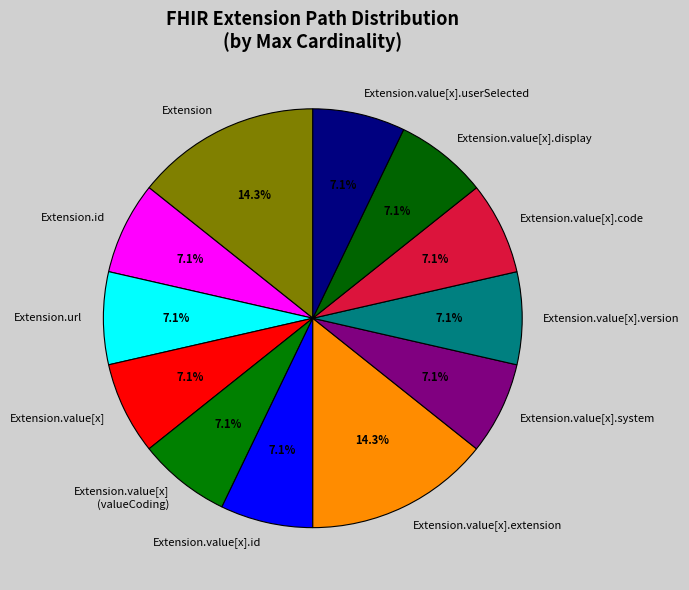

Does any single category account for the majority?

No